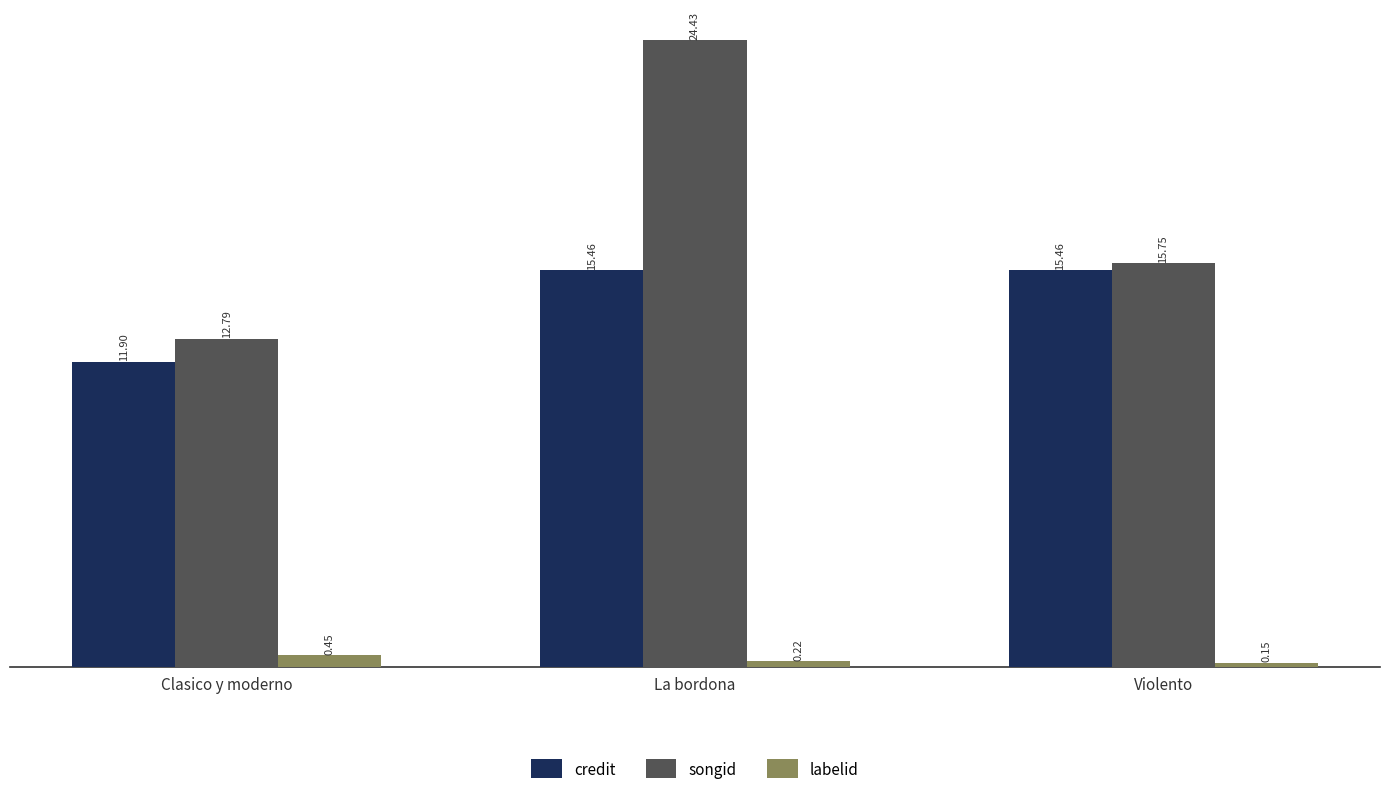

What is the value of the songid bar at the 1st from the left?

12.8